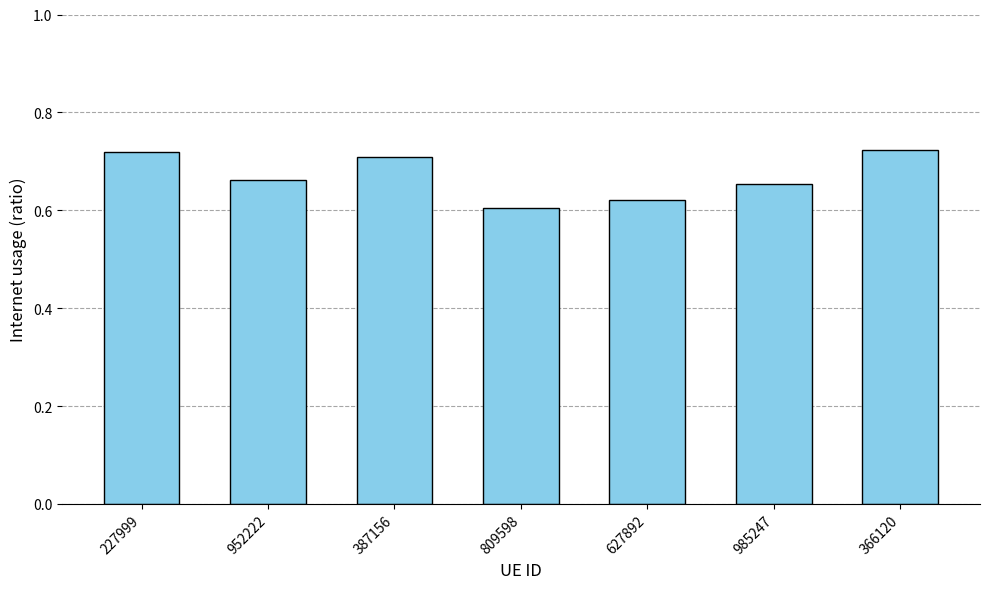

What is the label of the 2nd bar from the left?

952222